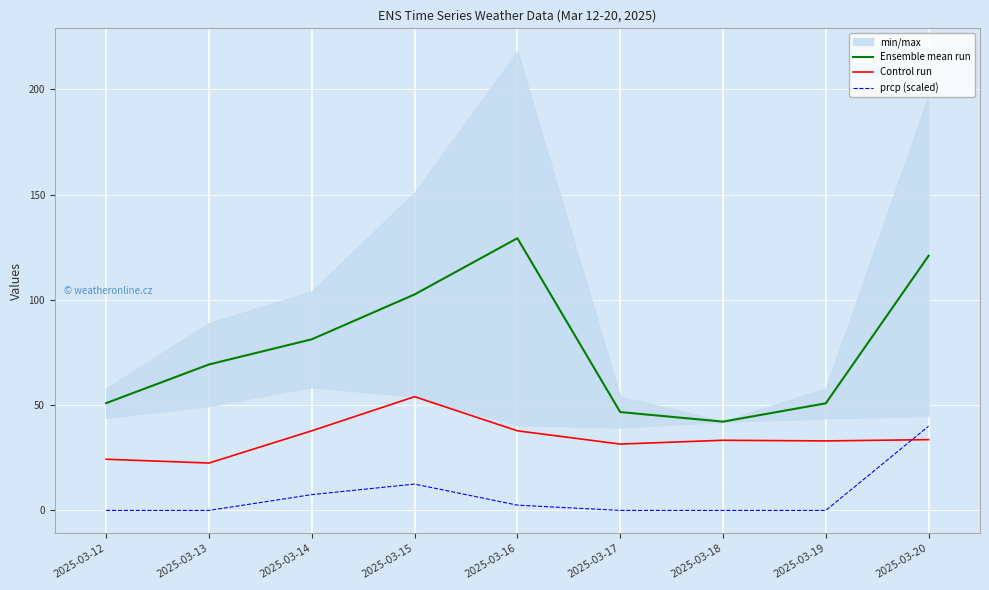

How many interior local valleys does the Ensemble mean run series have?

1